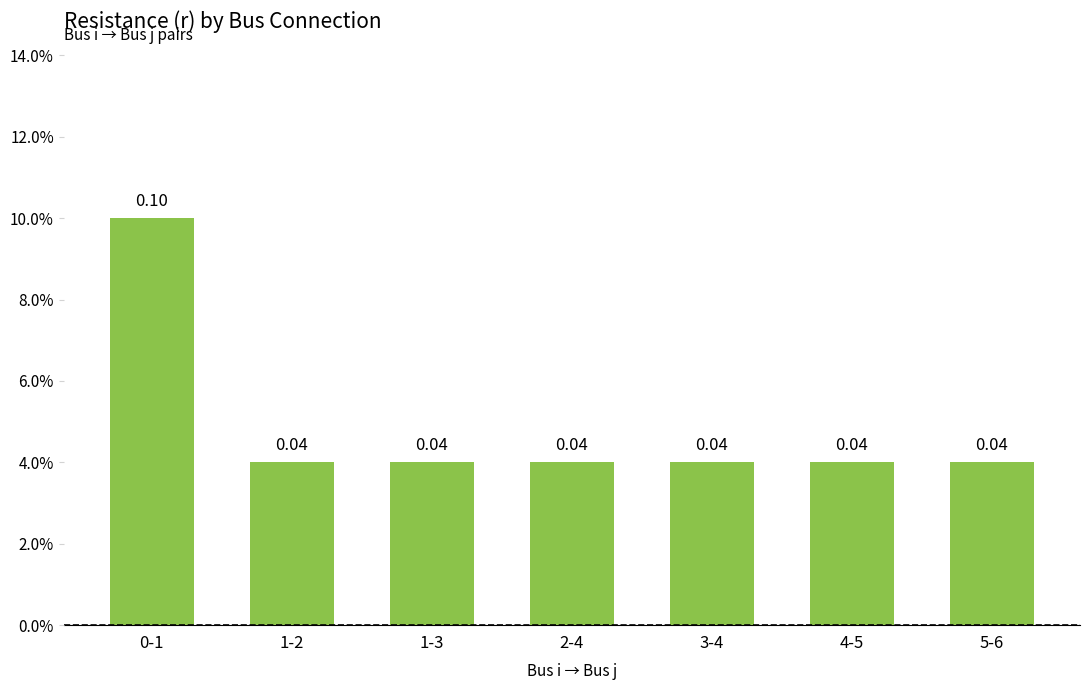

Where is the data nearest to the value 0?

1-2